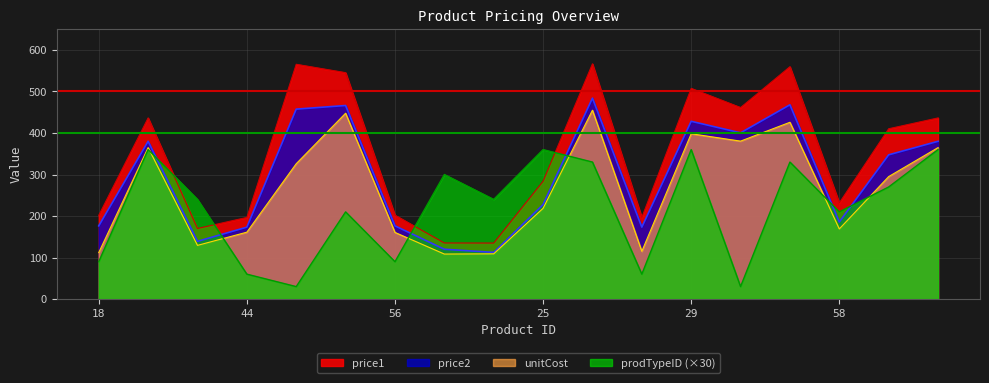

True or false: unitCost has more than 1 interior local peaks.

True